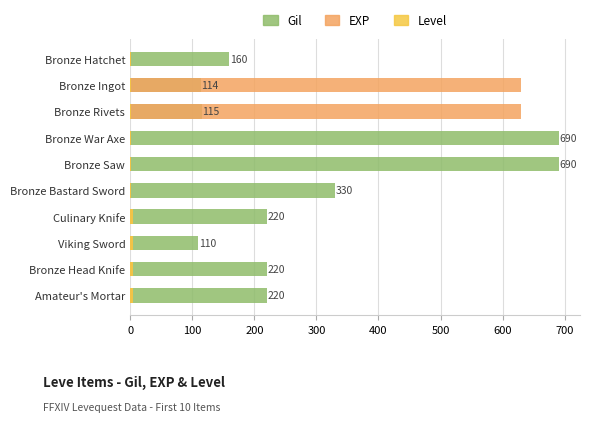

What are all the series names shown in the legend?

Gil, EXP, Level